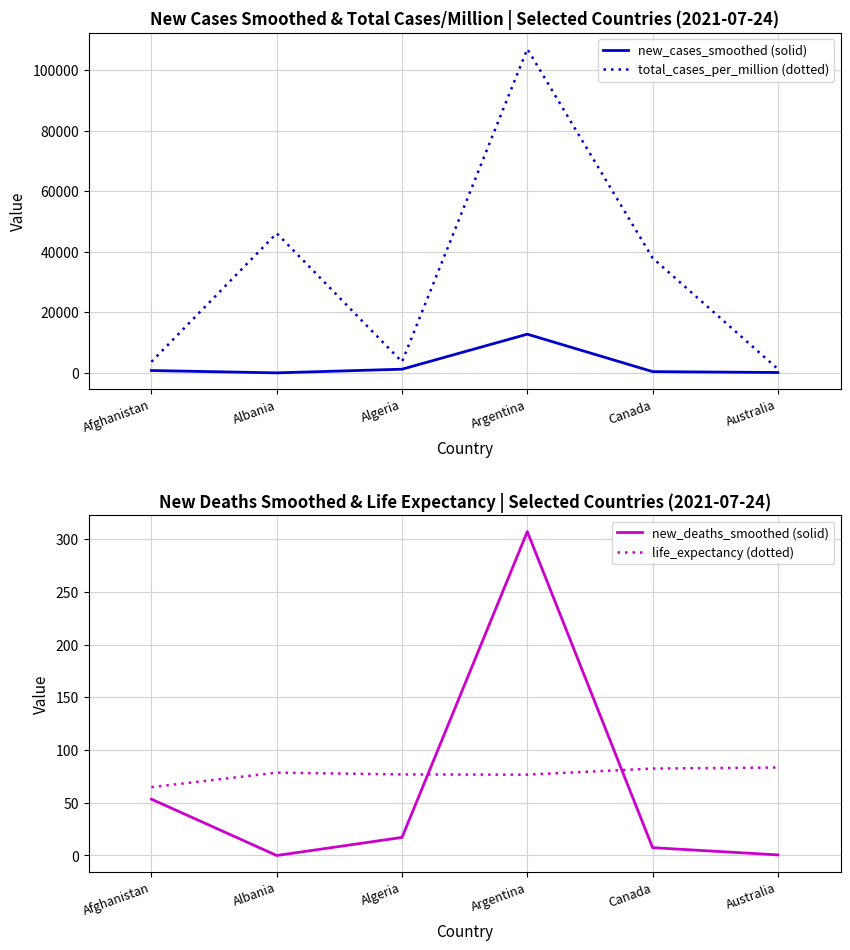

True or false: new_cases_smoothed (solid) and new_deaths_smoothed (solid) intersect in this chart.

False